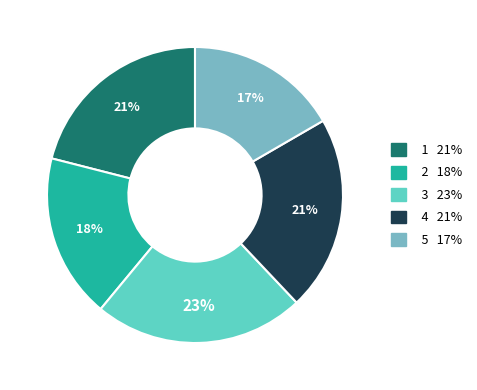

To the nearest percent, what is the difference between the largest and smallest slice percentages?

6%